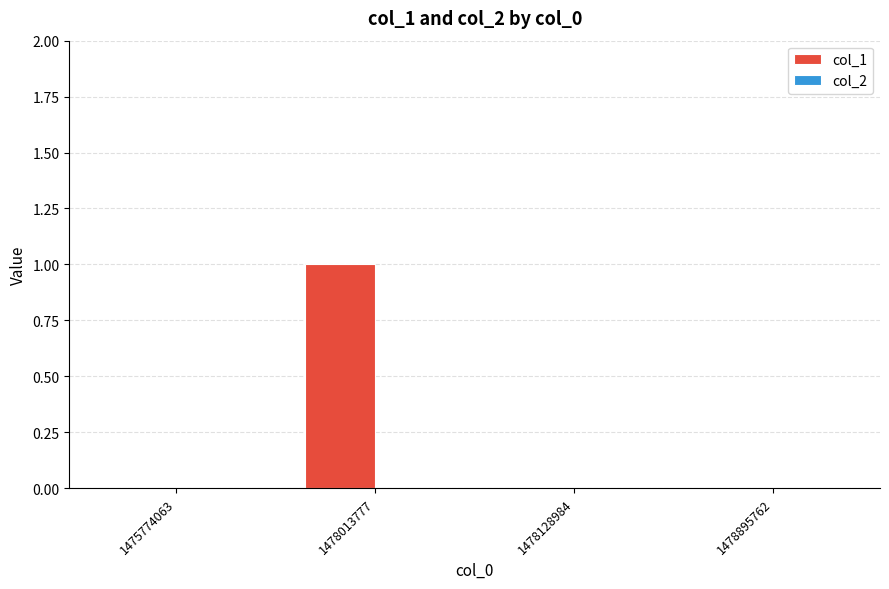

True or false: the data shows 1 at 1475774063.

False